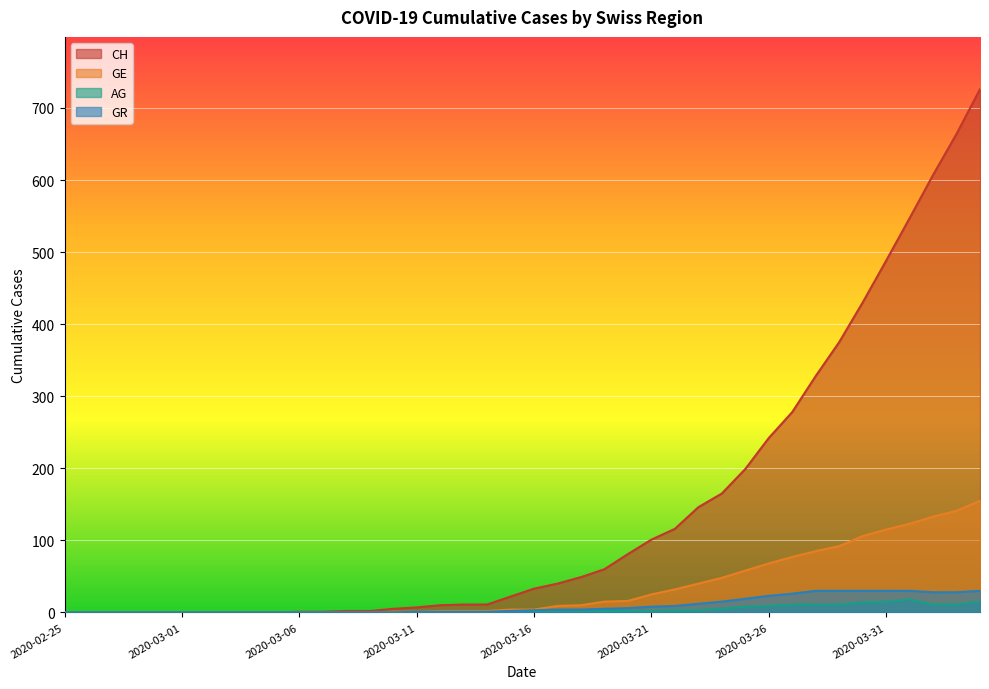

What is the value of the GE point at the 32nd from the left?

77